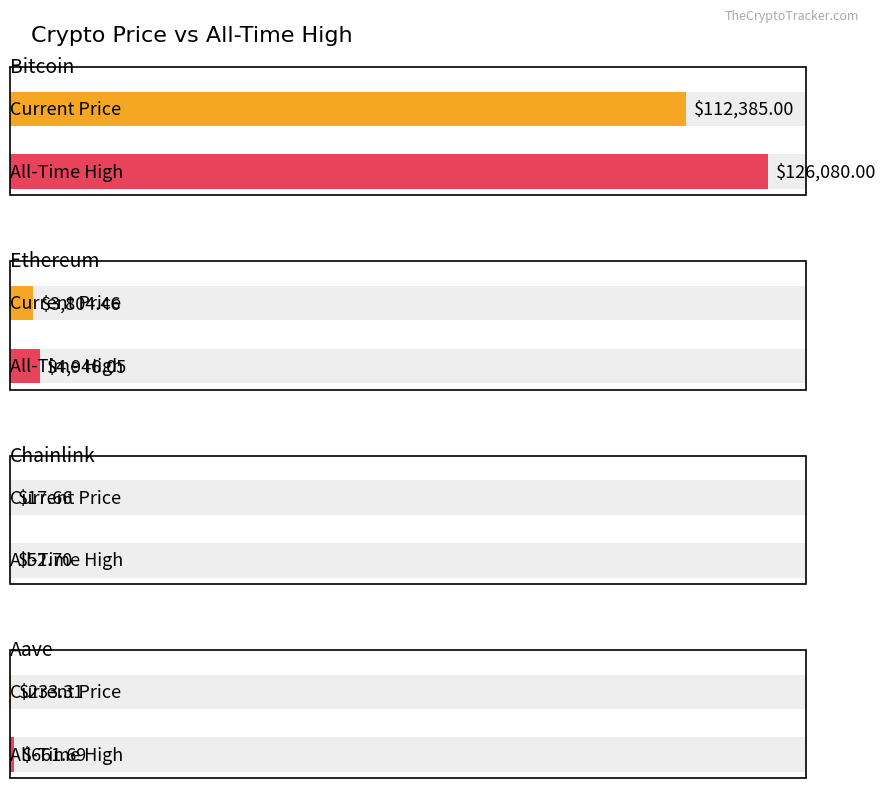

At Chainlink, list the series in order from largest to smallest.

allTimeHigh, price